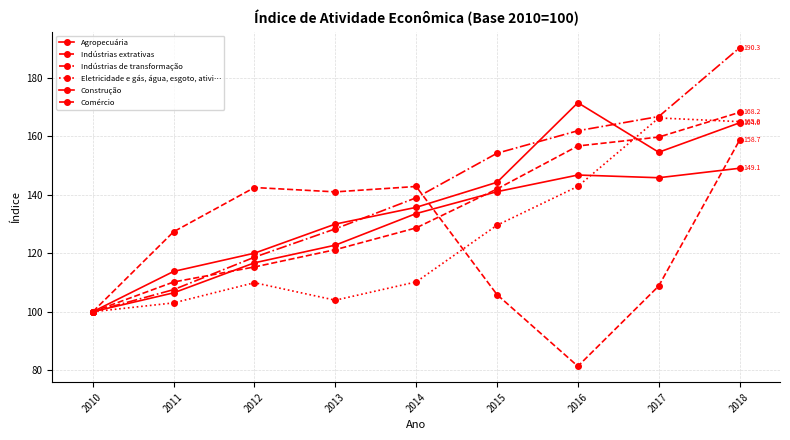

Reading left to right, what are all the values shown in this chart?

Agropecuária: 2010=100.0	2011=113.8	2012=120.0	2013=130.0	2014=135.7	2015=144.3	2016=171.5	2017=154.6	2018=164.6
Indústrias extrativas: 2010=100.0	2011=127.4	2012=142.5	2013=141.0	2014=142.8	2015=105.8	2016=81.3	2017=108.8	2018=158.7
Indústrias de transformação: 2010=100.0	2011=107.6	2012=118.7	2013=128.4	2014=139.0	2015=154.2	2016=161.9	2017=166.8	2018=190.3
Eletricidade e gás, água, esgoto, ativi…: 2010=100.0	2011=103.0	2012=109.9	2013=103.9	2014=110.2	2015=129.6	2016=142.9	2017=166.3	2018=165.0
Construção: 2010=100.0	2011=106.5	2012=116.7	2013=122.8	2014=133.6	2015=141.1	2016=146.8	2017=145.8	2018=149.1
Comércio: 2010=100.0	2011=110.2	2012=115.3	2013=121.2	2014=128.7	2015=142.0	2016=156.7	2017=159.7	2018=168.2